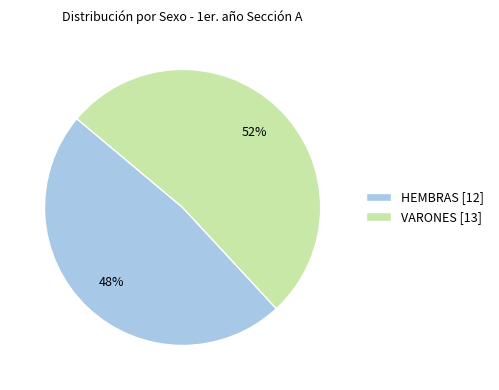

Is it true that HEMBRAS is 38% of the pie?

False